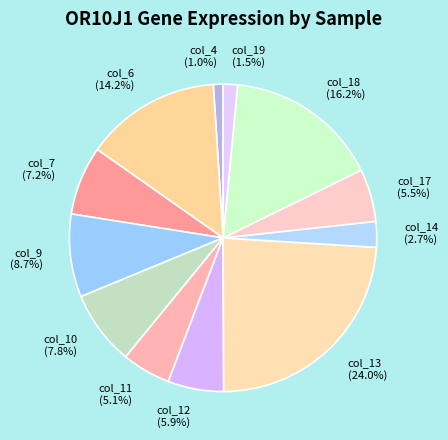

To the nearest percent, what is the average slice percentage?

8%